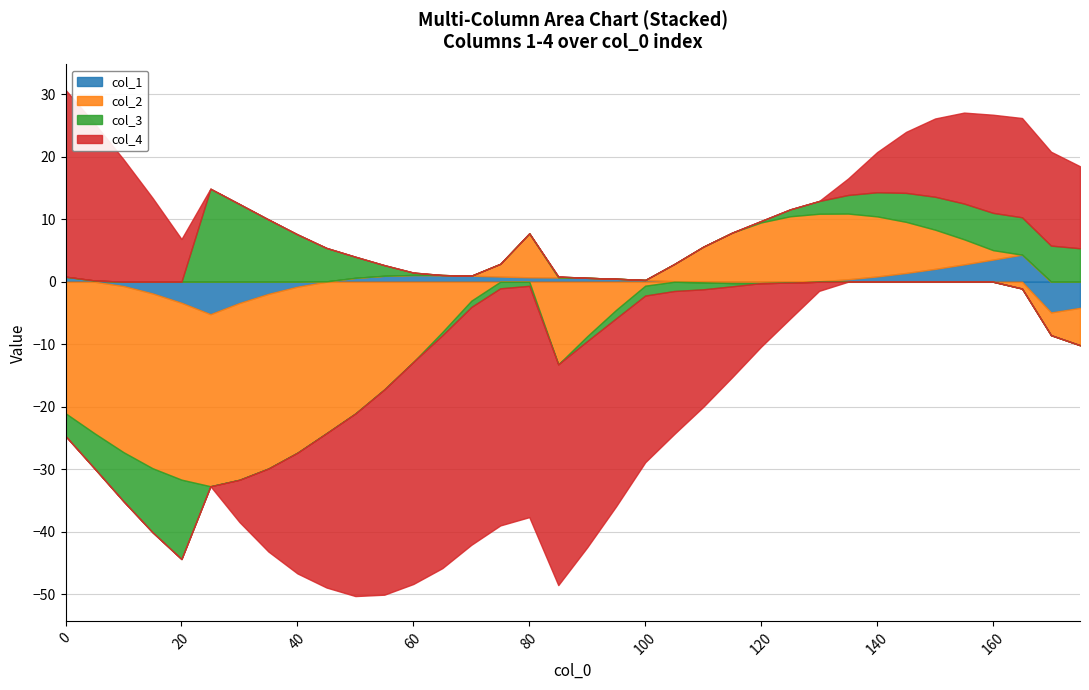

At how many categories does at least one series exceed 6?

23